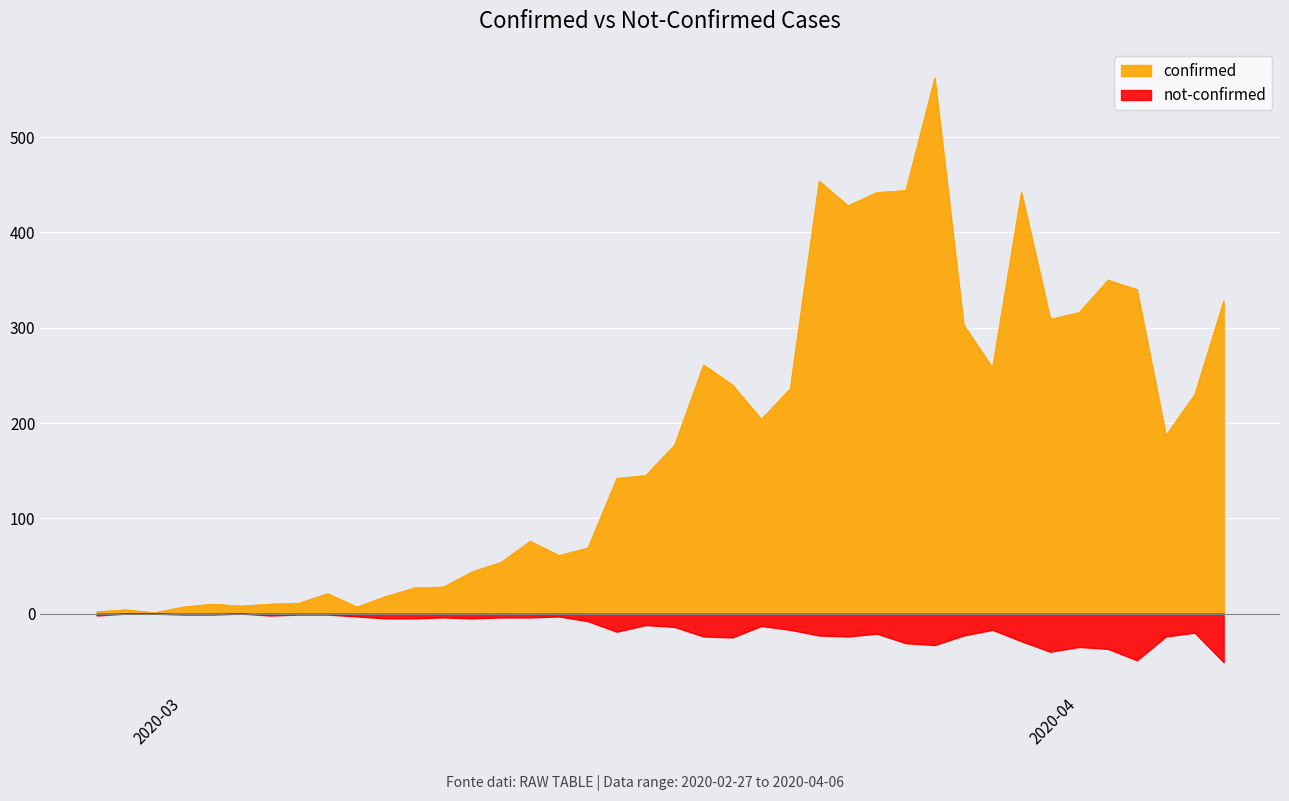

Where is not-confirmed nearest to the value -25?

2020-03-20